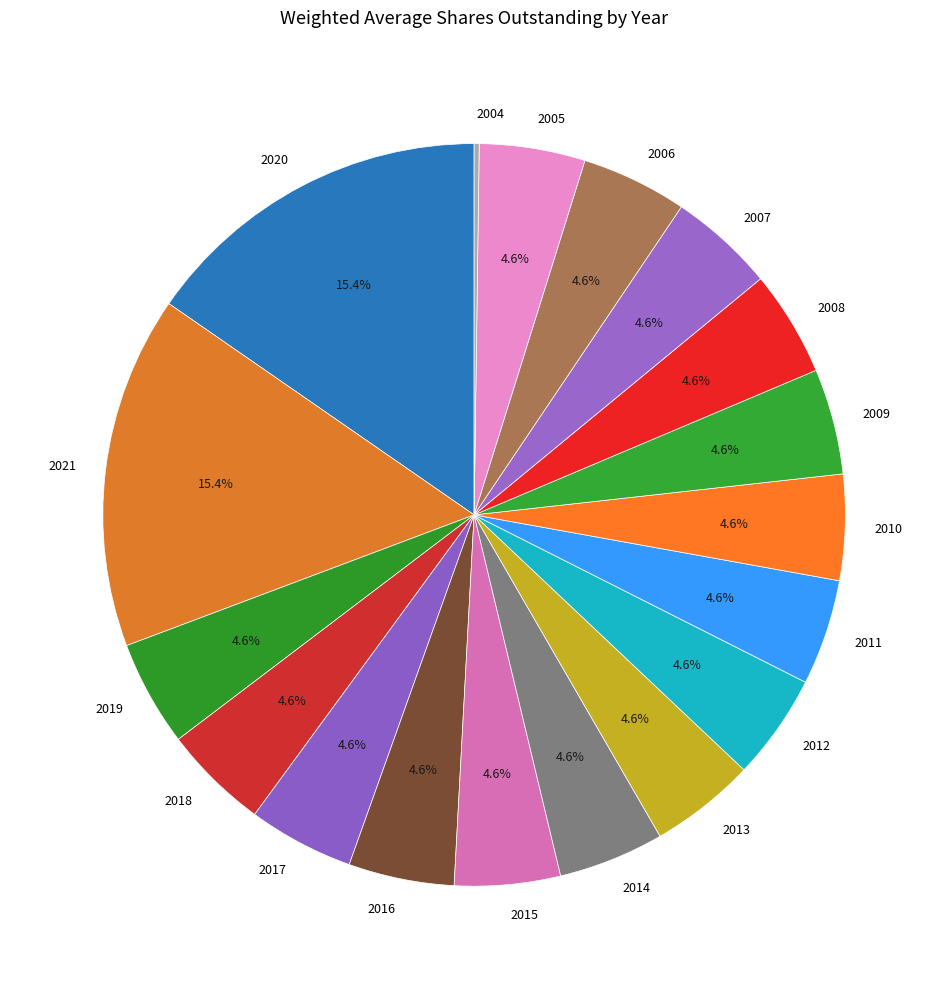

Is 2016 the majority of the pie?

No